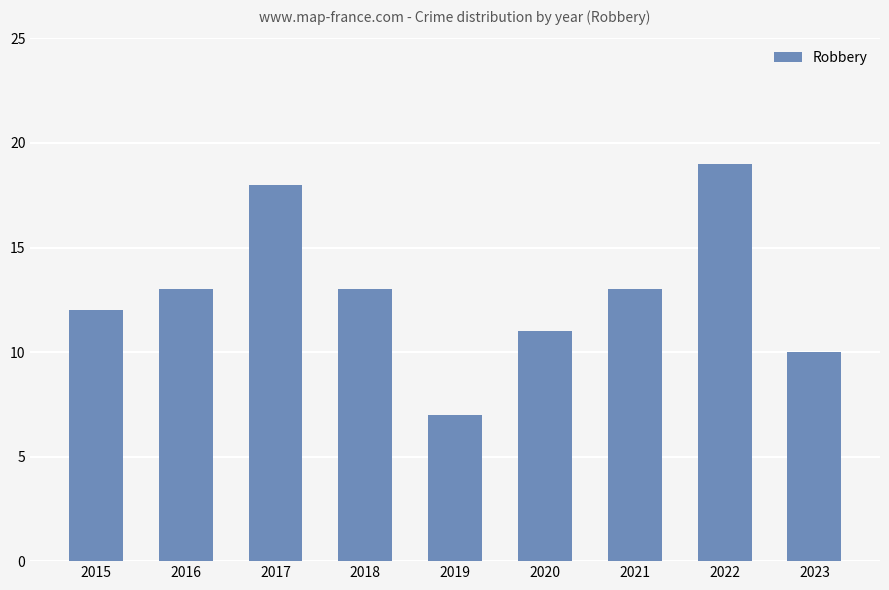

Reading left to right, extract all data points from this chart.

2015=12	2016=13	2017=18	2018=13	2019=7	2020=11	2021=13	2022=19	2023=10